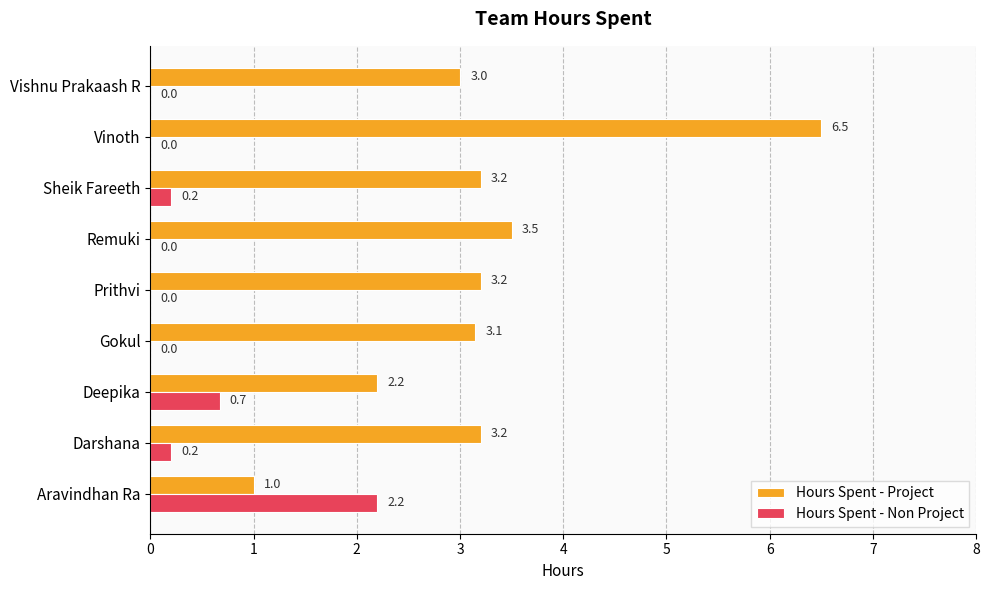

Where is Hours Spent - Project nearest to the value 3?

Vishnu Prakaash R